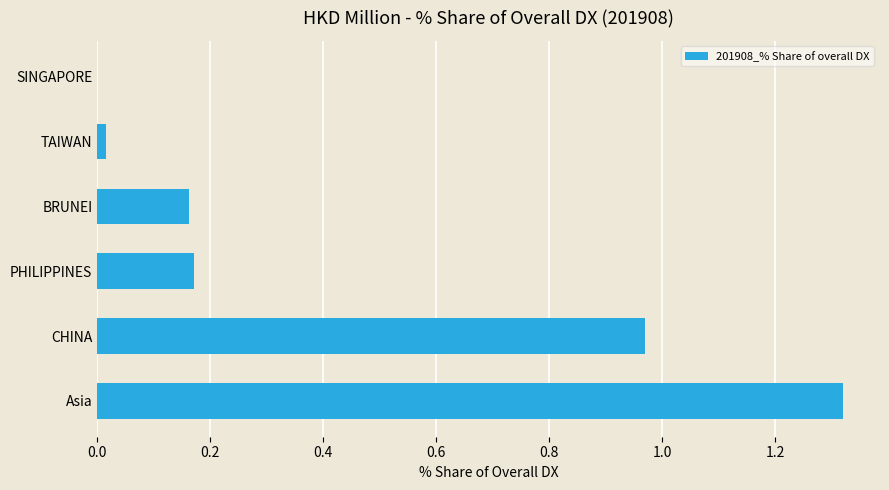

What is the change in value from Asia to BRUNEI?

-1.2